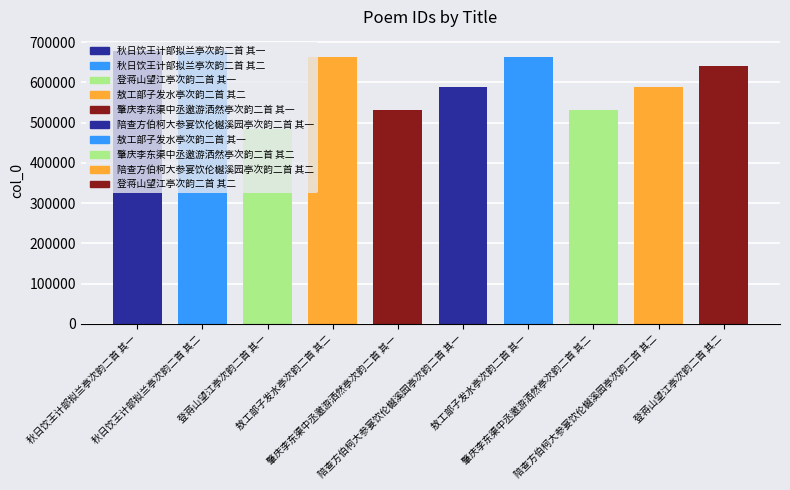

Rank the categories by value from lowest to highest.

登蒋山望江亭次韵二首 其一, 肇庆李东渠中丞邀游洒然亭次韵二首 其一, 肇庆李东渠中丞邀游洒然亭次韵二首 其二, 陪查方伯柯大参宴饮伦樾溪园亭次韵二首 其一, 陪查方伯柯大参宴饮伦樾溪园亭次韵二首 其二, 登蒋山望江亭次韵二首 其二, 敖工部子发水亭次韵二首 其一, 敖工部子发水亭次韵二首 其二, 秋日饮王计部拟兰亭次韵二首 其一, 秋日饮王计部拟兰亭次韵二首 其二